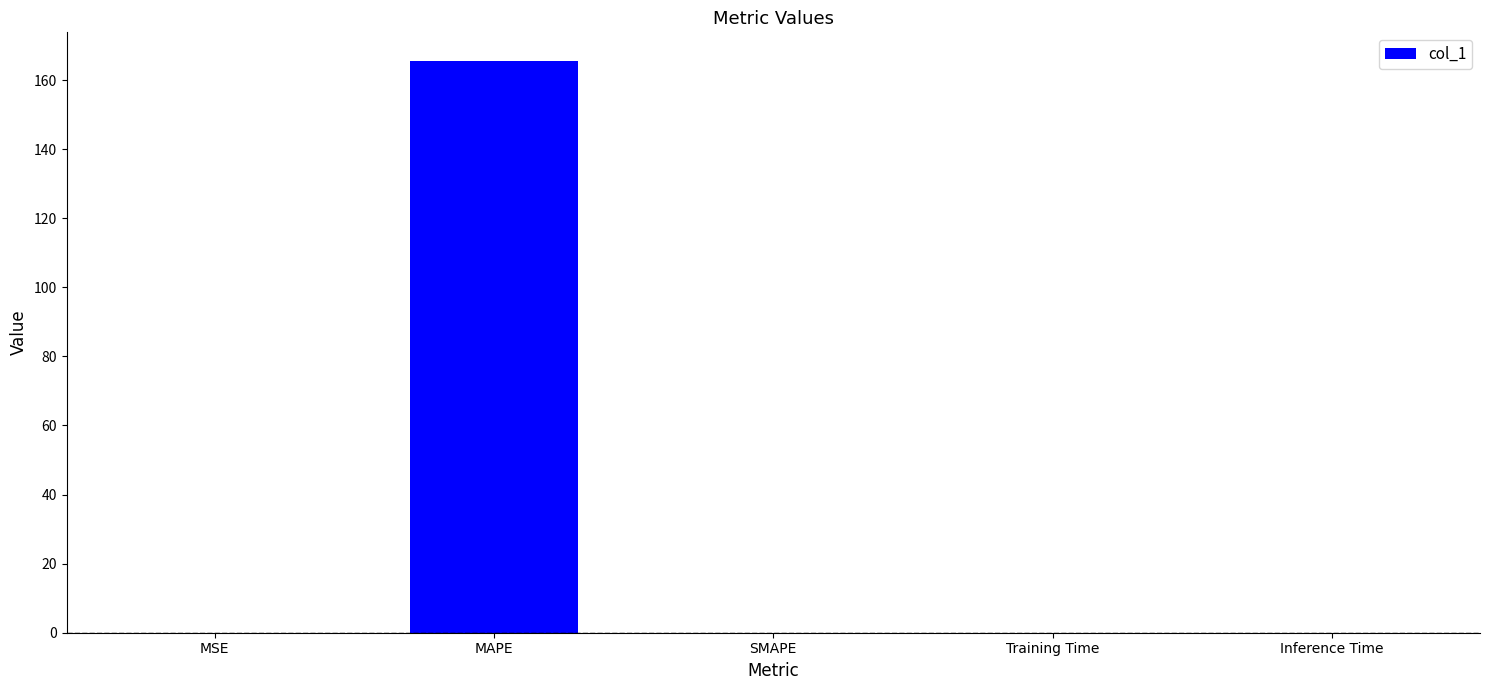

What is the greatest value displayed?

165.5